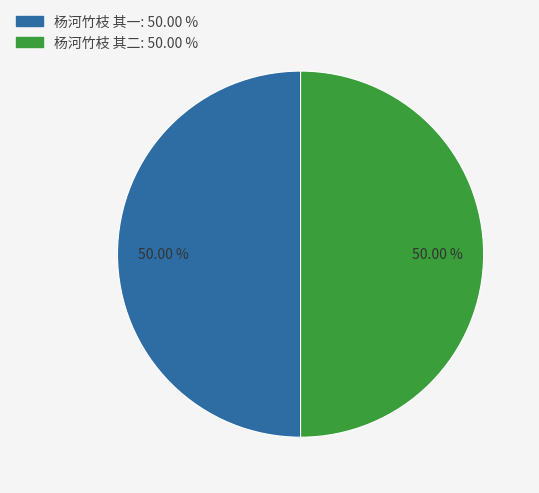

Combined, what portion of the pie is 杨河竹枝 其一 and 杨河竹枝 其二?

100.0%